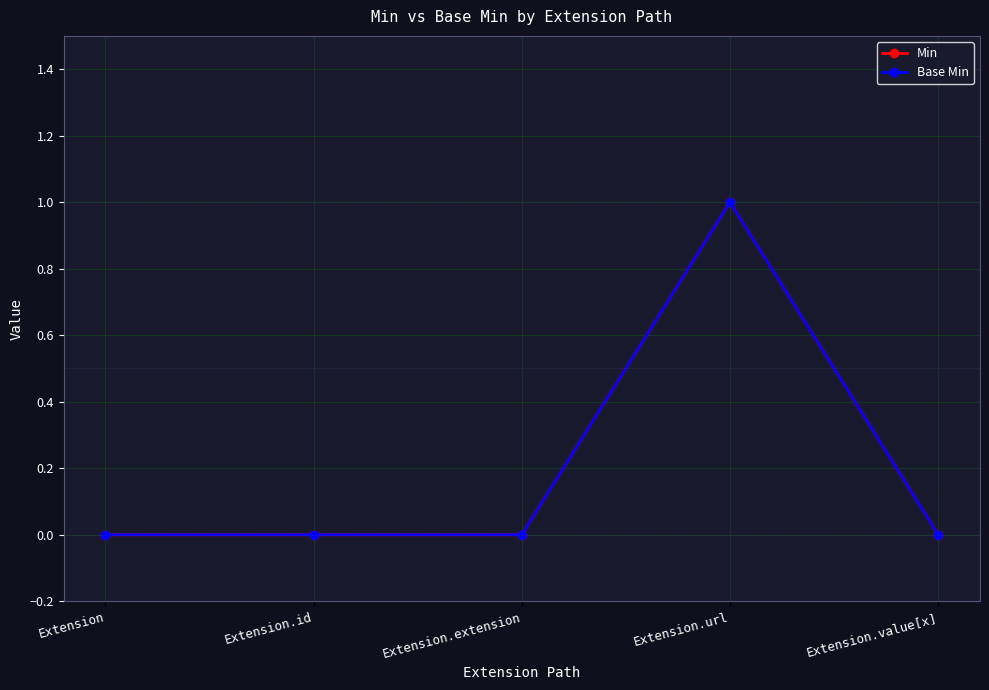

At which category does the chart reach its minimum across all series?

Extension